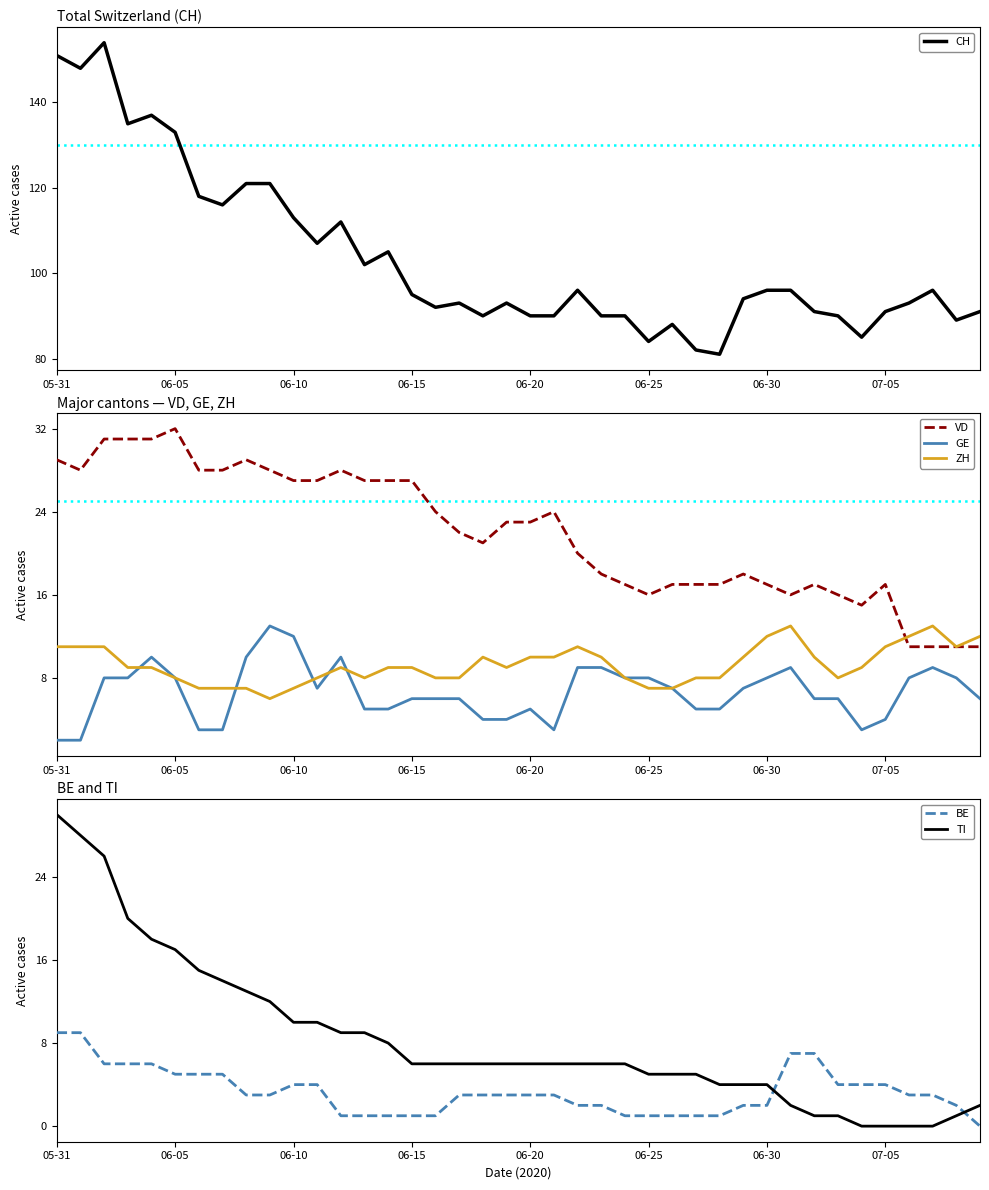

The value of VD at 06-30 is 10. True or false?

False